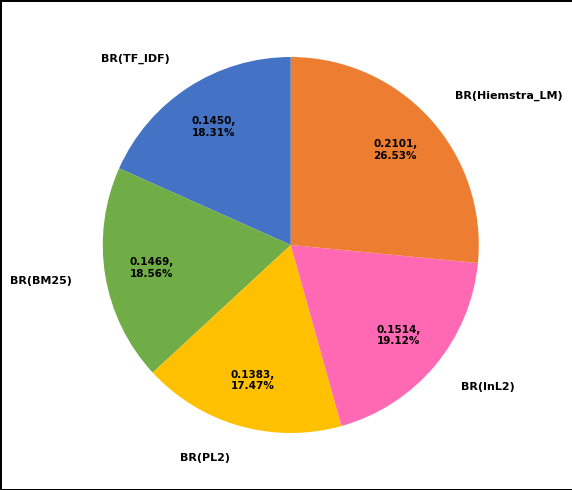

What percentage do BR(InL2) and BR(PL2) together represent?

36.6%